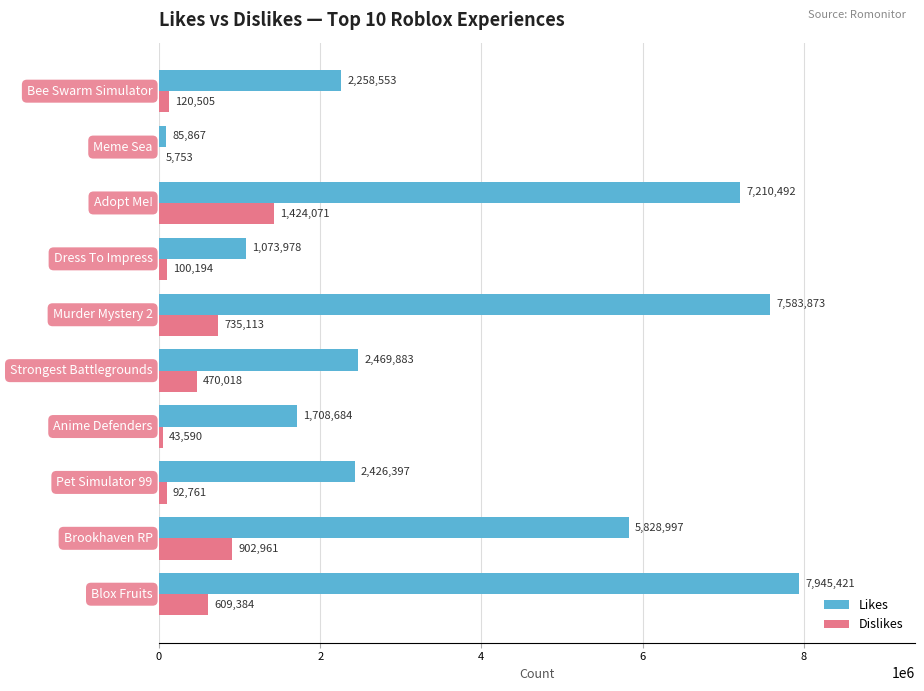

Which series has the largest total across all categories?

Likes